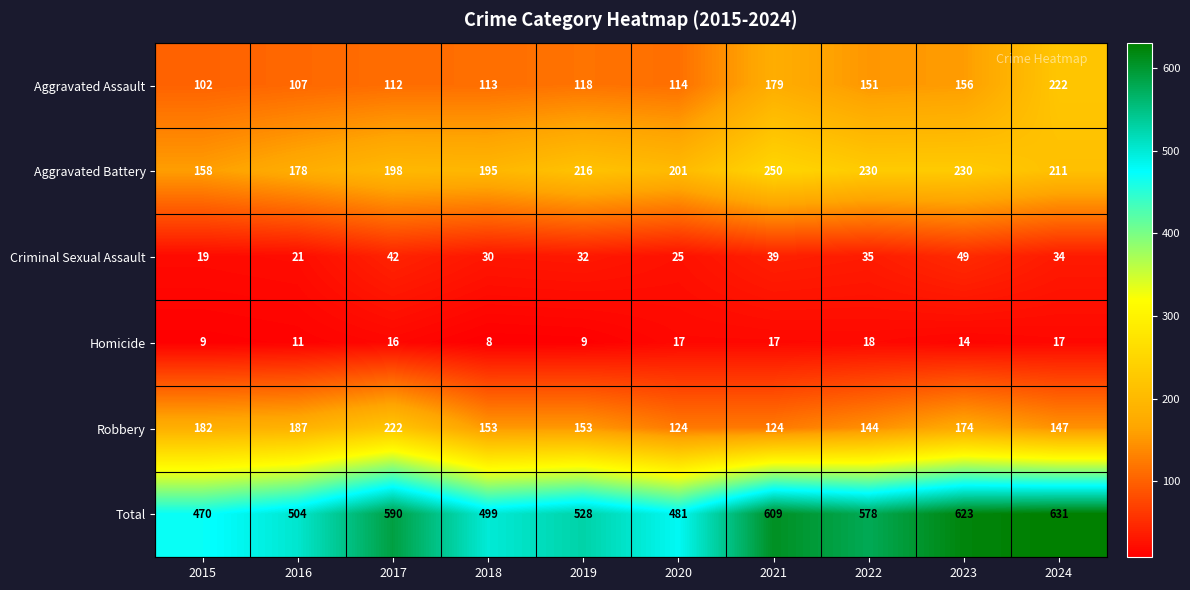

Which label corresponds to the largest value in the chart?

2024